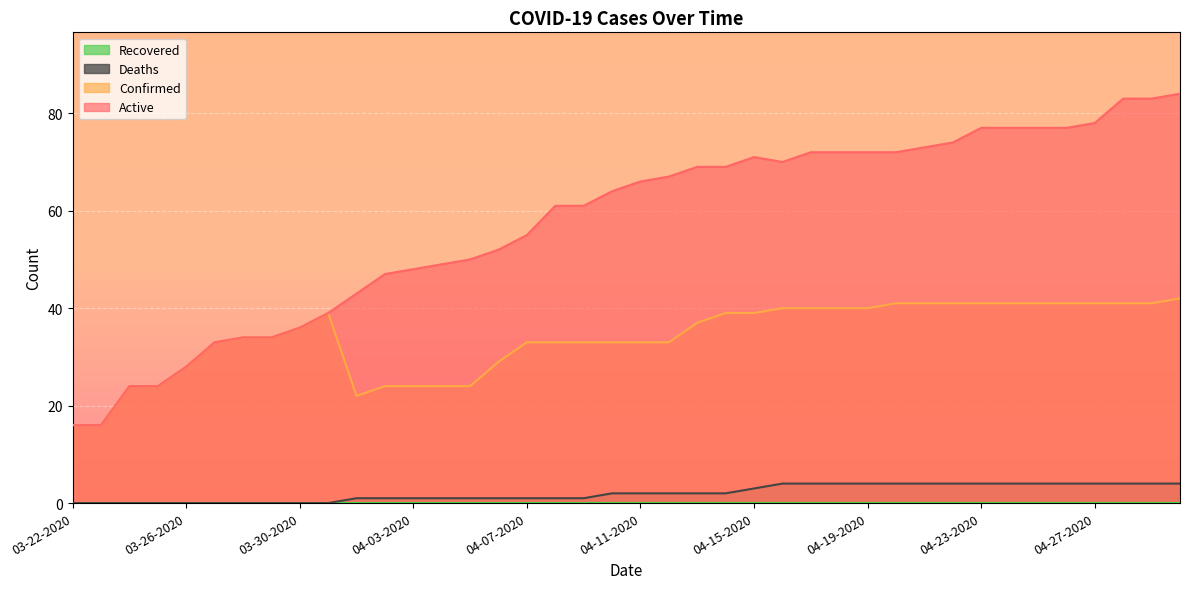

At which label does Confirmed reach its minimum?

03-22-2020